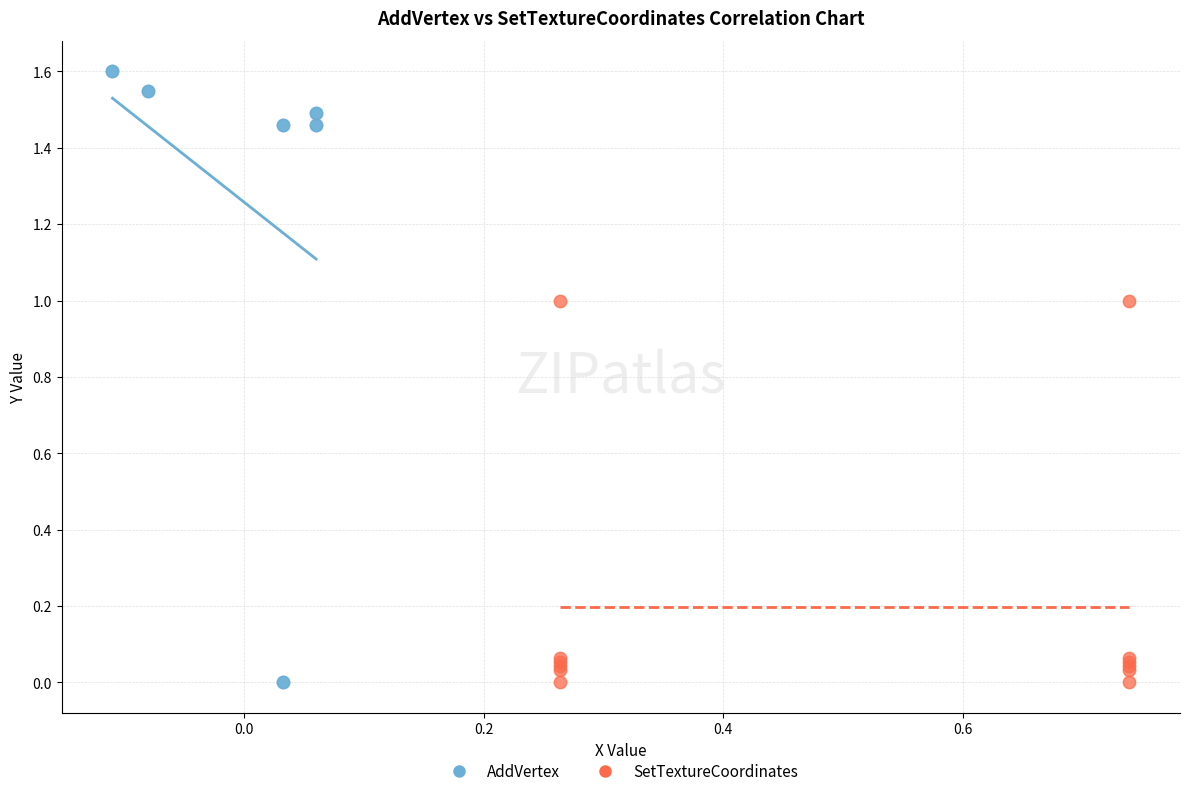

Which series has the largest Y range (max minus min)?

AddVertex